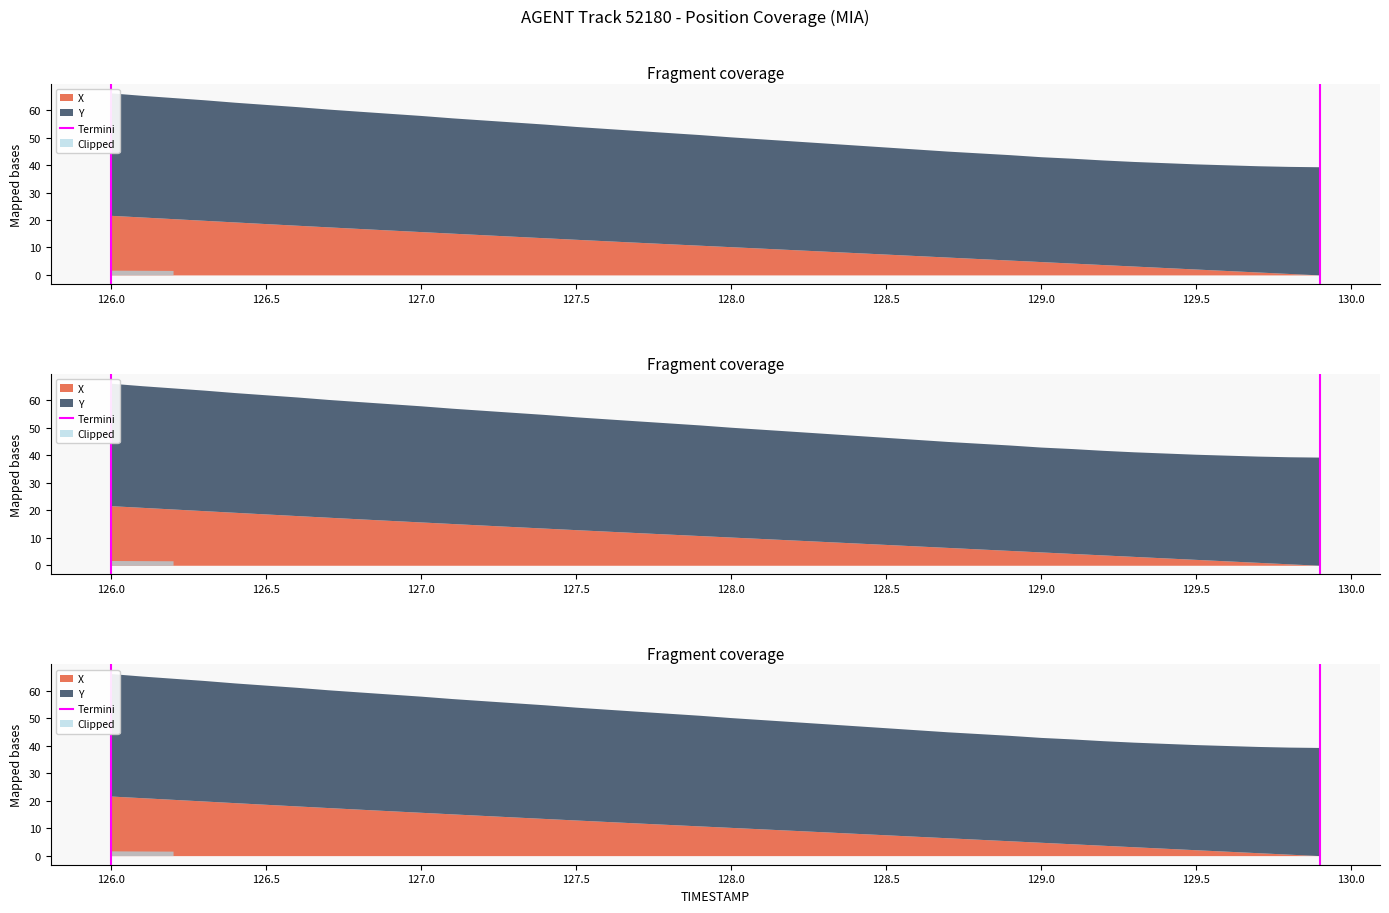

What is the change in value from 125.5 to 126.0?

+1